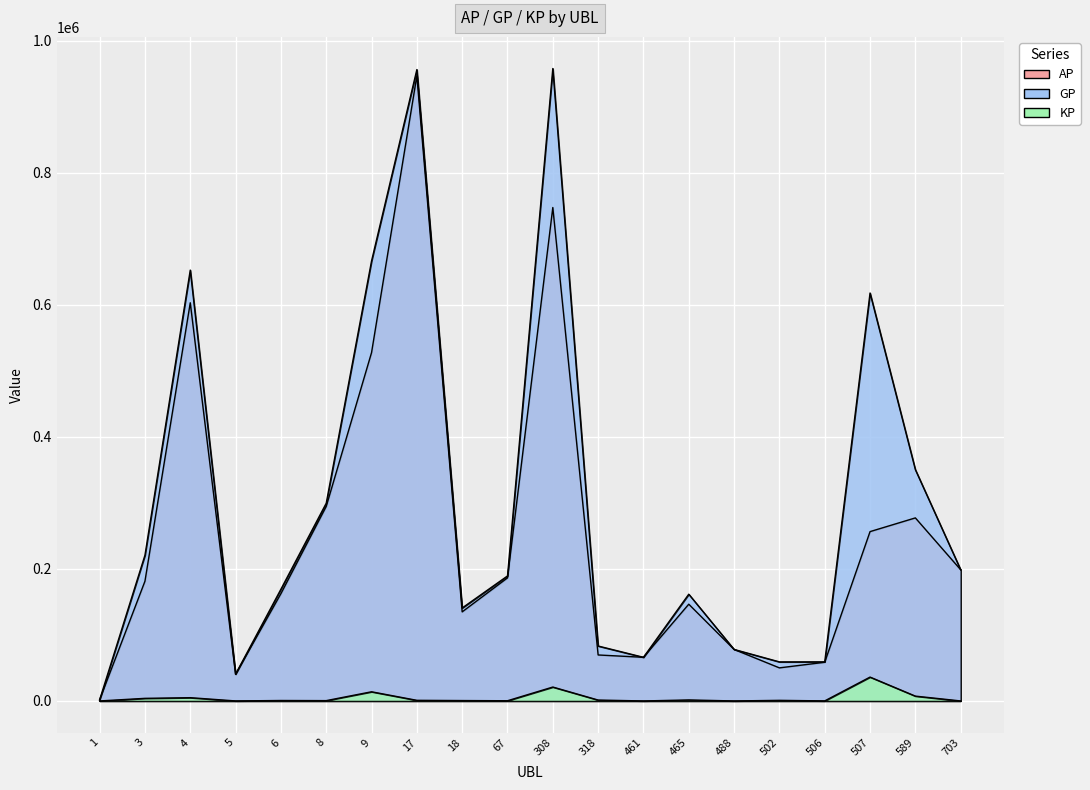

What is the value of the KP point at the 9th from the left?

587.9